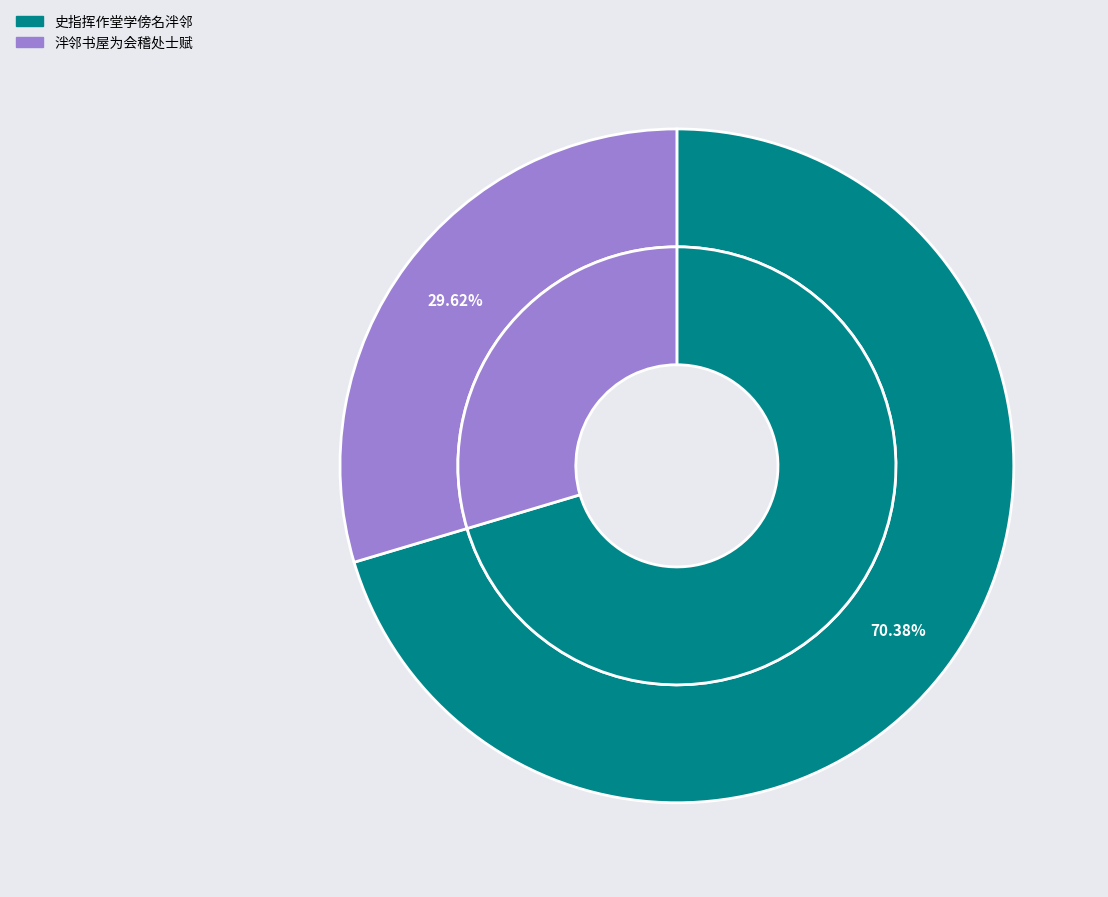

Does any single category account for the majority?

Yes